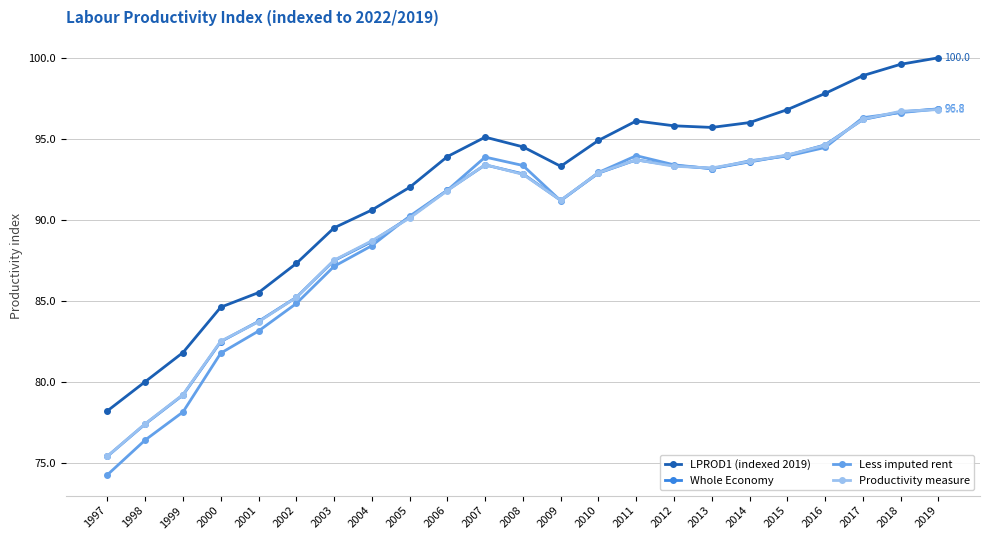

Which series changed the most between 2013 and 2018?

LPROD1 (indexed 2019)